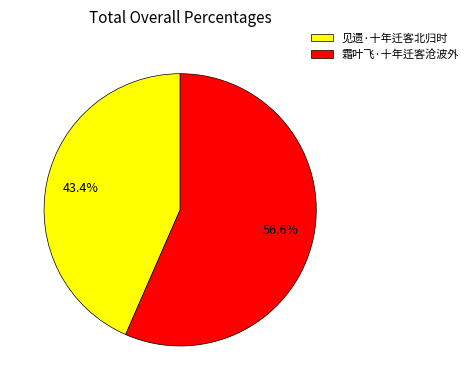

Combined, do 霜叶飞·十年迁客沧波外 and 见遗·十年迁客北归时 account for over 50%?

Yes